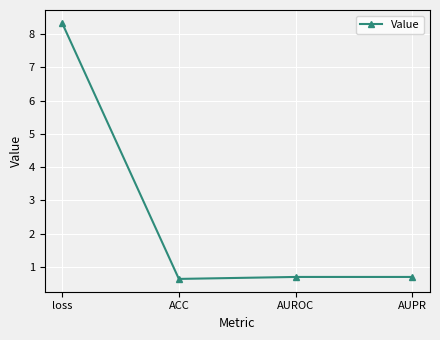

Reading left to right, extract all data points from this chart.

loss=8.3	ACC=0.6	AUROC=0.7	AUPR=0.7